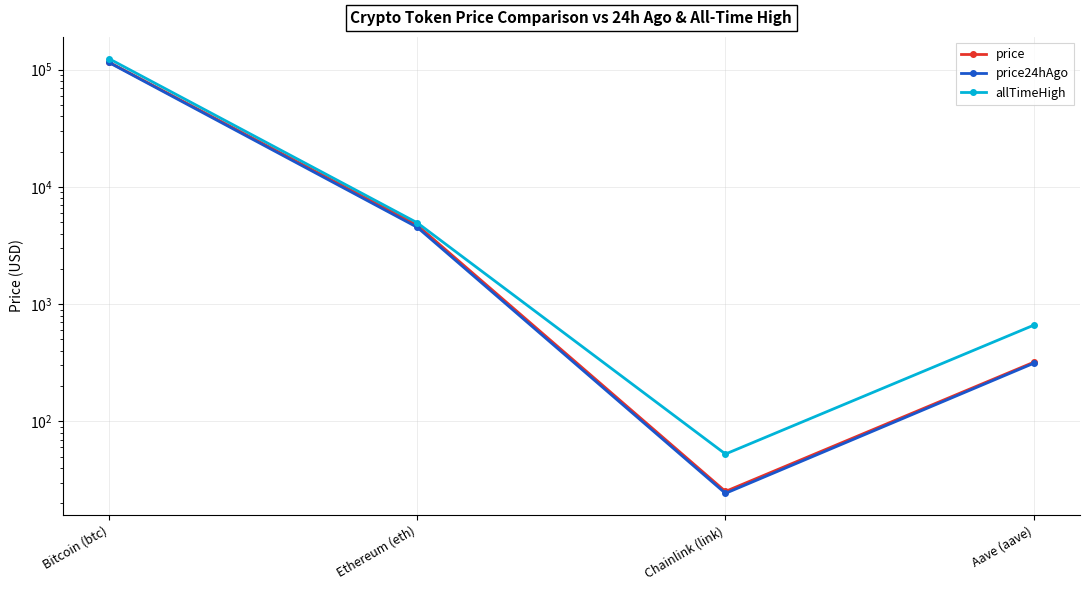

Is the value of price24hAgo at Aave (aave) greater than the value of price at Bitcoin (btc)?

No